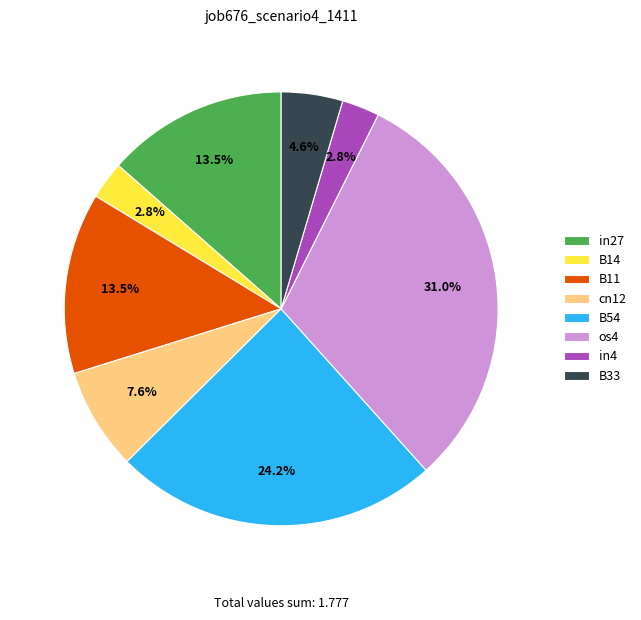

Count the number of slices in the pie.

8